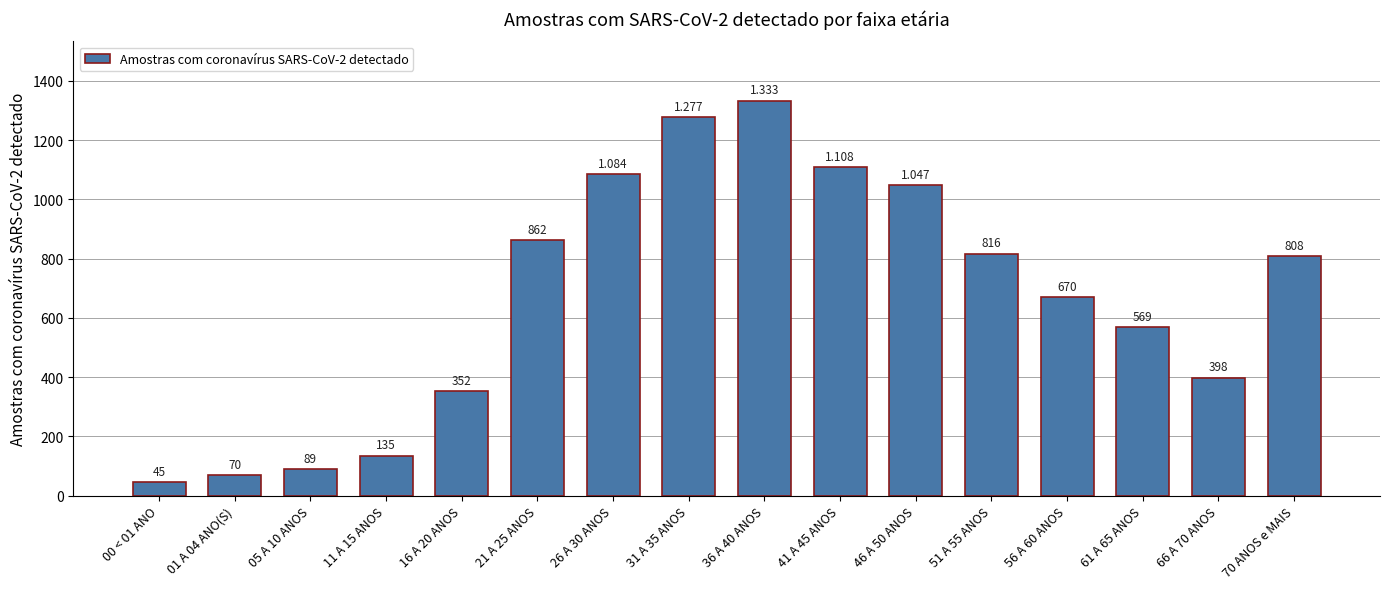

What is the change in value from 16 A 20 ANOS to 61 A 65 ANOS?

+217